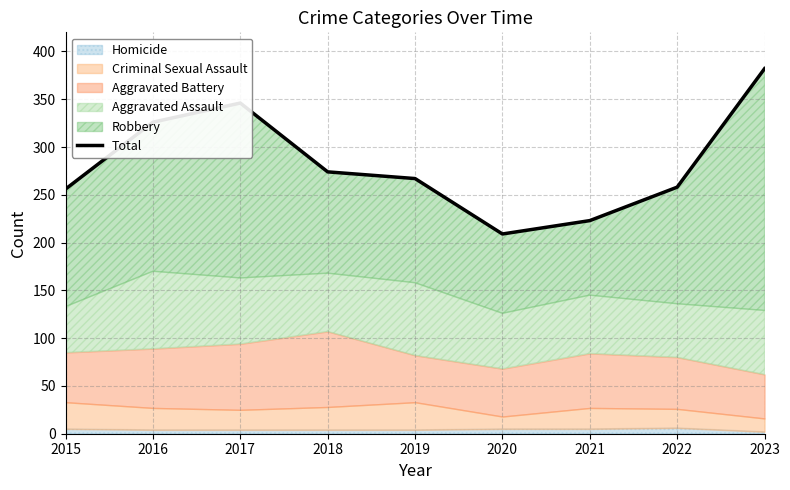

What is the smallest value displayed?

209